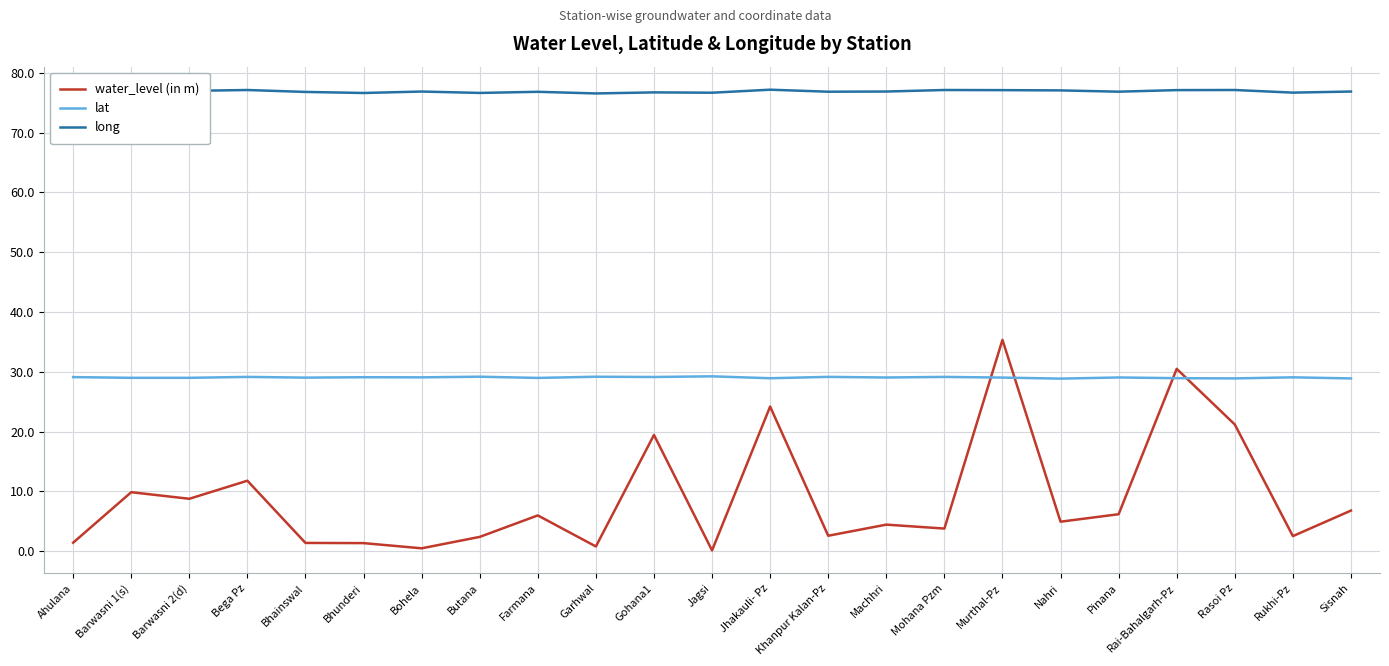

At how many categories does at least one series exceed 11?

23